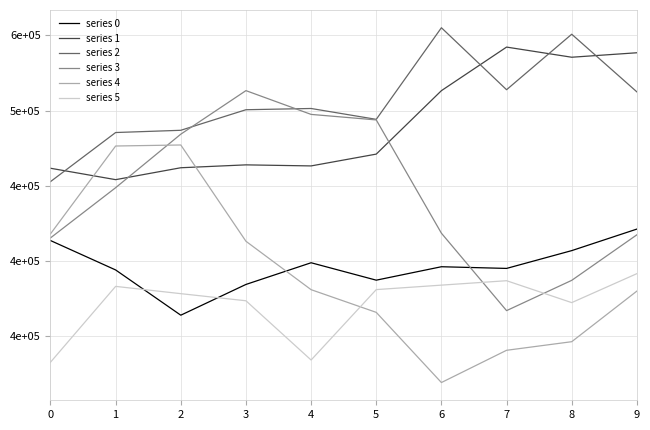

What is the approximate value of series 2 at 6?

555045.8